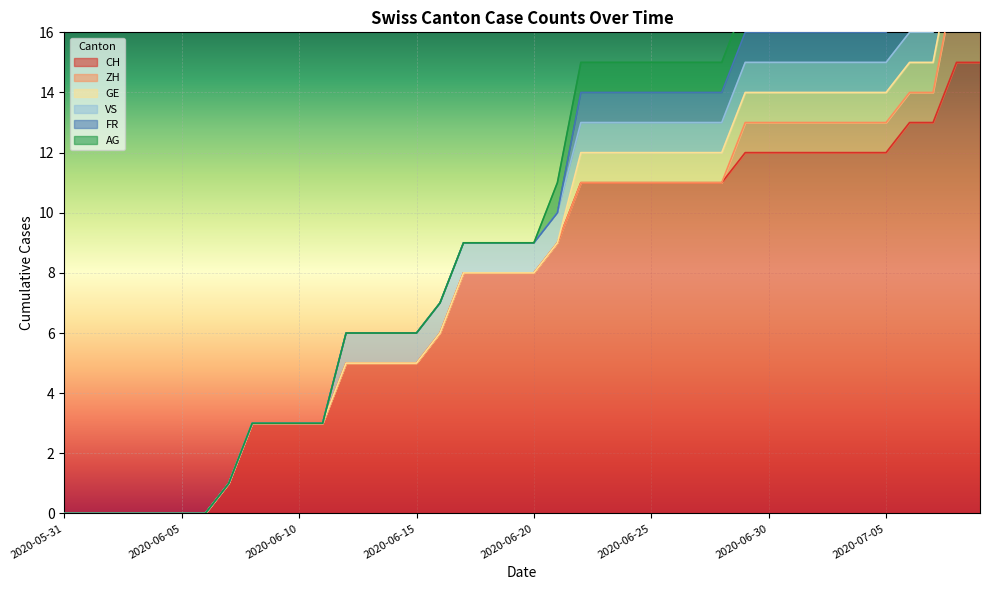

What is the label of the 17th point from the left?

2020-06-16